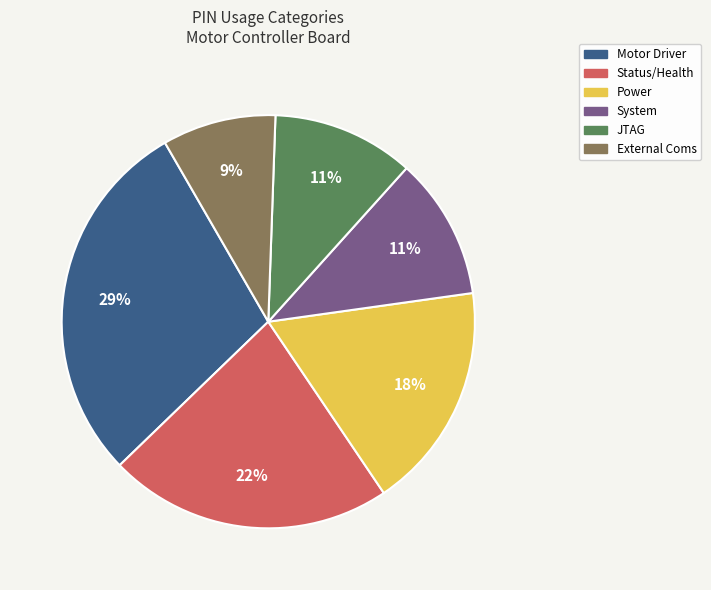

Count the number of slices in the pie.

6